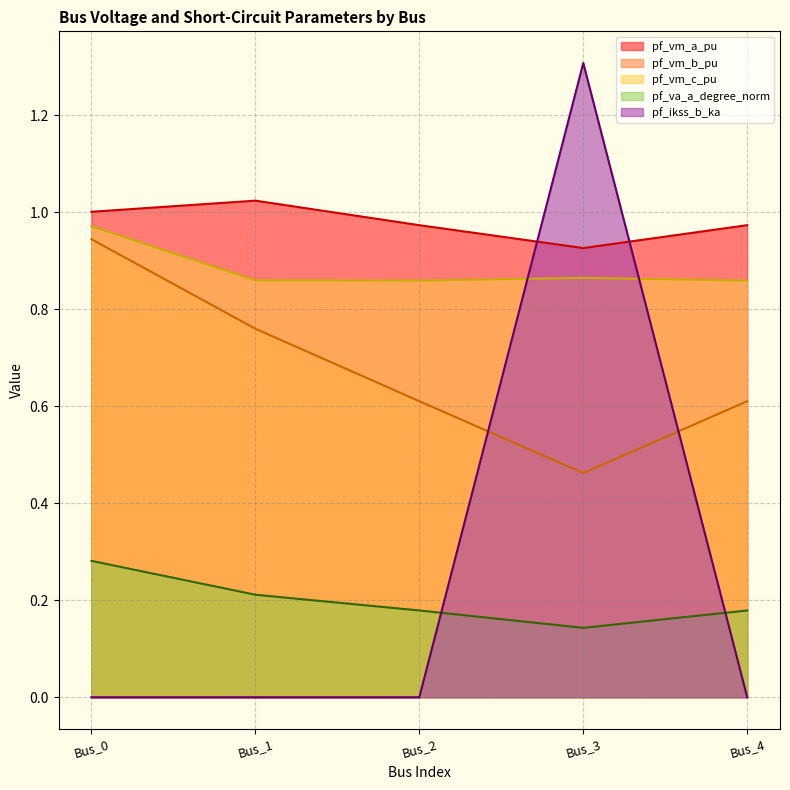

In pf_vm_c_pu, how many points are lower than both neighbors (excluding endpoints)?

1